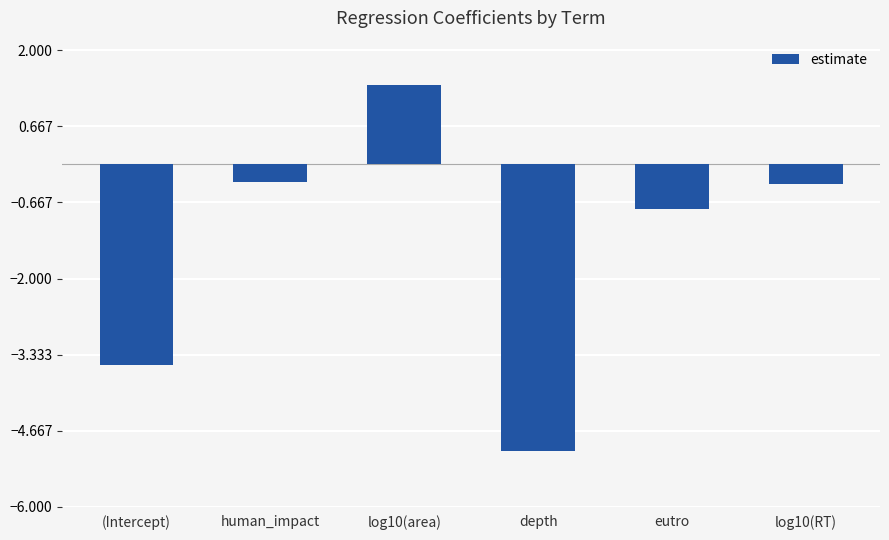

What is the difference between the second highest and second lowest values?

3.2